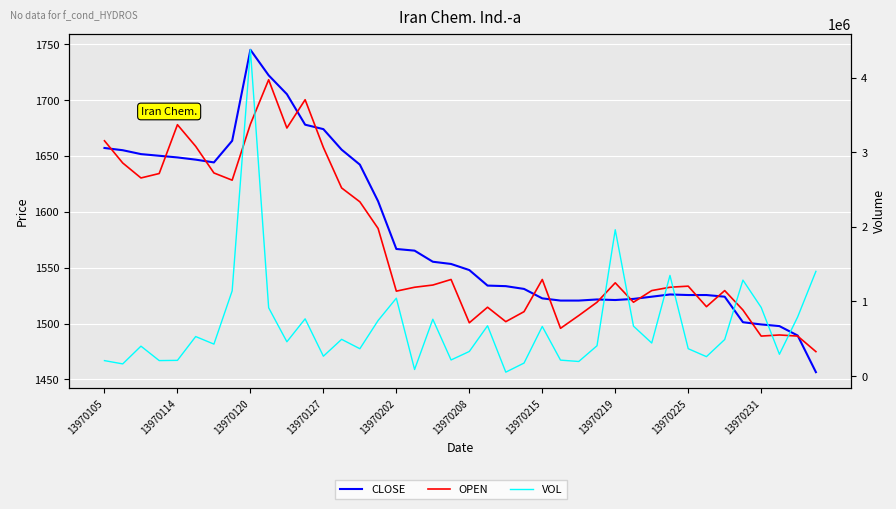

How many series are shown in this chart?

3